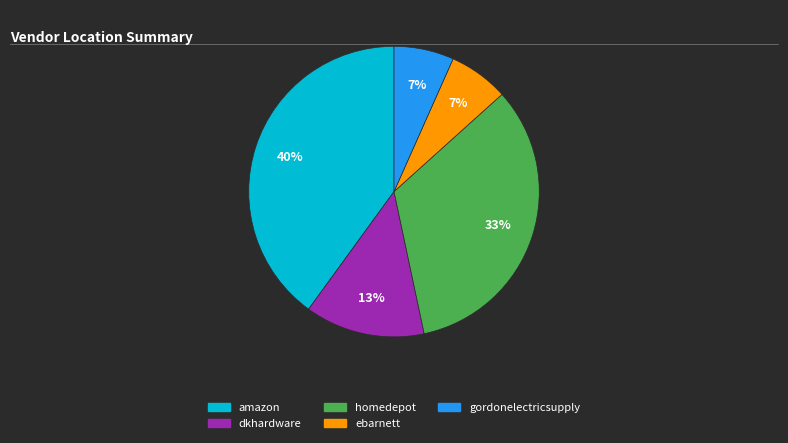

To the nearest percent, what is the difference between the largest and smallest slice percentages?

33%